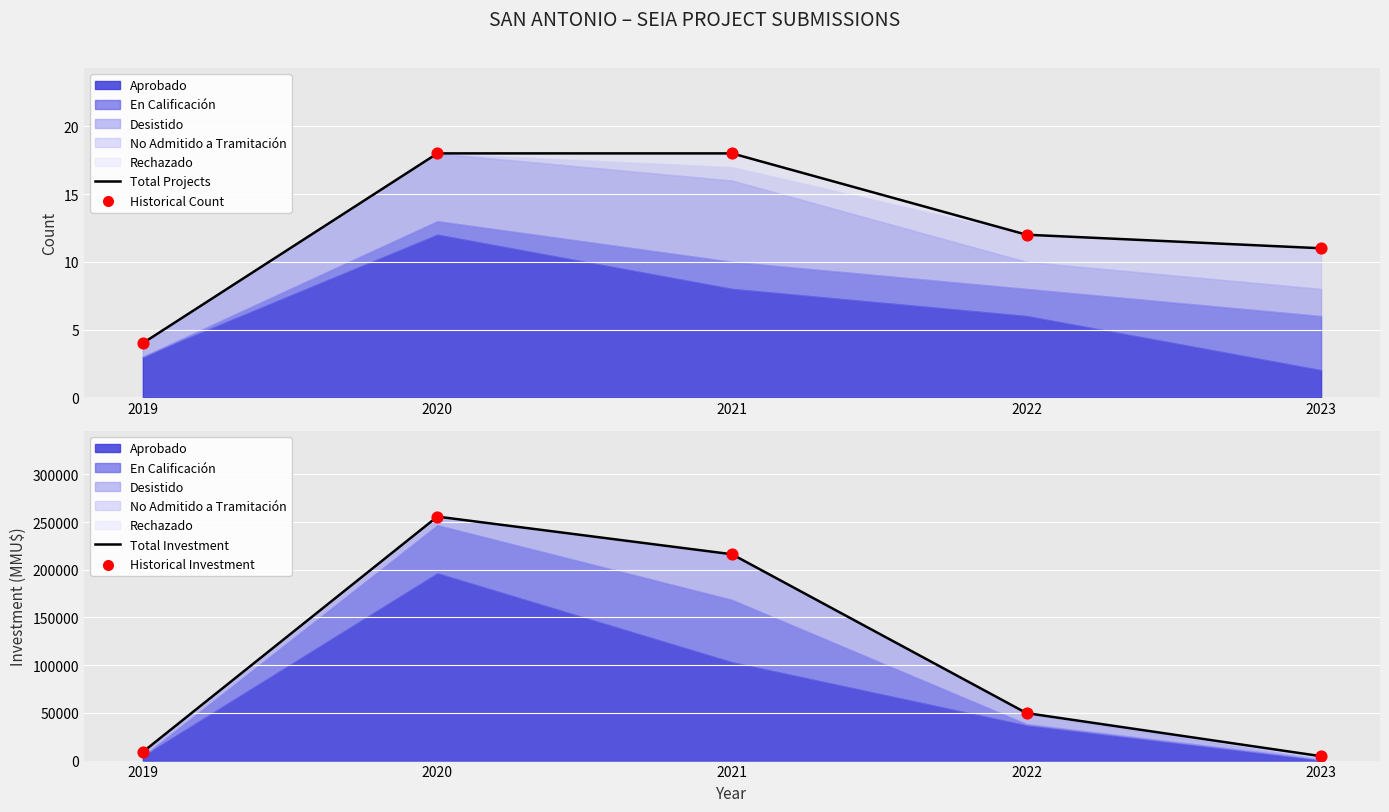

Is the value of Total Projects at 2019 greater than the value of Historical Count at 2020?

No